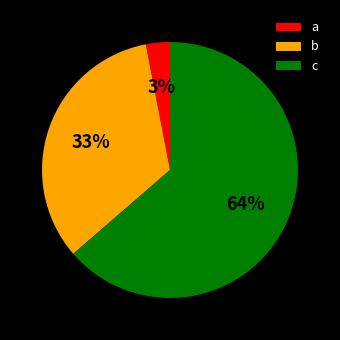

How many segments does this pie chart have?

3